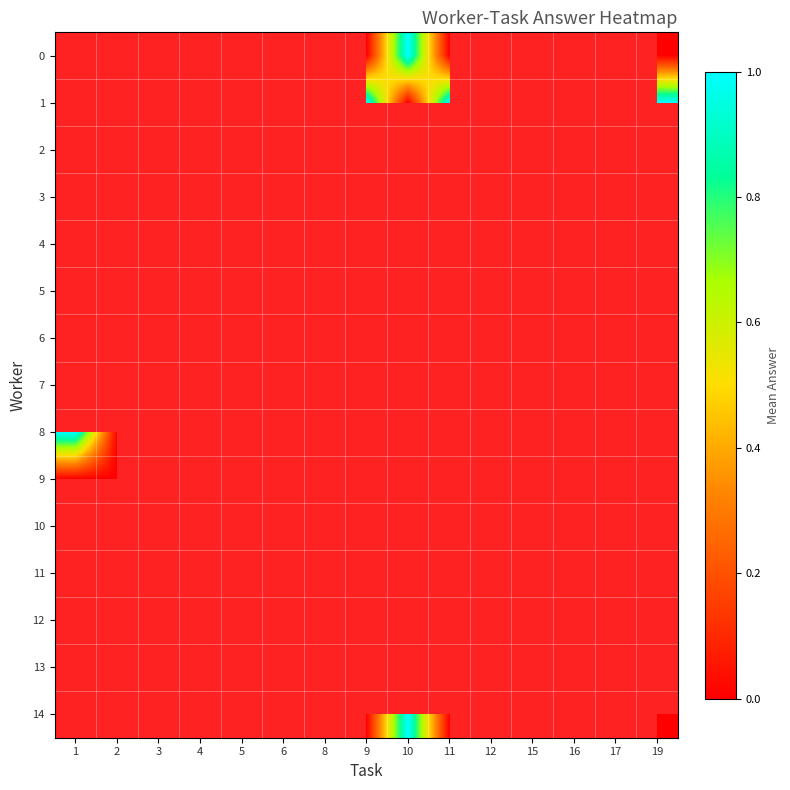

How many values in row_1 are above zero?

5